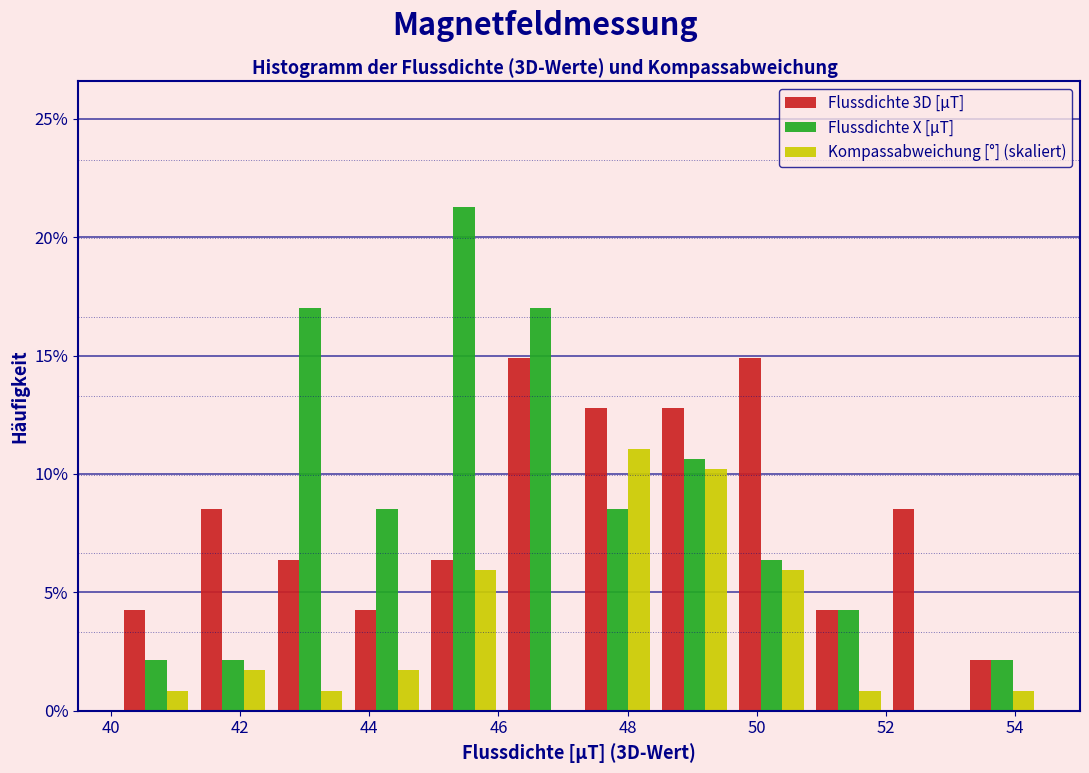

Reading left to right, transcribe this chart: for each range on the x-axis, give the height of each series' bar. Neither the bar edges nor the heights are printed on the chart, so give them approximately, as read against the axes.

40.2 to 41.2: Flussdichte 3D [µT]=4.5	Flussdichte X [µT]=2.0	Kompassabweichung [°] (skaliert)=1.0
41.2 to 42.4: Flussdichte 3D [µT]=8.5	Flussdichte X [µT]=2.0	Kompassabweichung [°] (skaliert)=1.5
42.4 to 43.6: Flussdichte 3D [µT]=6.5	Flussdichte X [µT]=17.0	Kompassabweichung [°] (skaliert)=1.0
43.6 to 44.8: Flussdichte 3D [µT]=4.5	Flussdichte X [µT]=8.5	Kompassabweichung [°] (skaliert)=1.5
44.8 to 46.0: Flussdichte 3D [µT]=6.5	Flussdichte X [µT]=21.5	Kompassabweichung [°] (skaliert)=6.0
46.0 to 47.2: Flussdichte 3D [µT]=15.0	Flussdichte X [µT]=17.0	Kompassabweichung [°] (skaliert)=0
47.2 to 48.4: Flussdichte 3D [µT]=13.0	Flussdichte X [µT]=8.5	Kompassabweichung [°] (skaliert)=11.0
48.4 to 49.6: Flussdichte 3D [µT]=13.0	Flussdichte X [µT]=10.5	Kompassabweichung [°] (skaliert)=10.0
49.6 to 50.8: Flussdichte 3D [µT]=15.0	Flussdichte X [µT]=6.5	Kompassabweichung [°] (skaliert)=6.0
50.8 to 52.0: Flussdichte 3D [µT]=4.5	Flussdichte X [µT]=4.5	Kompassabweichung [°] (skaliert)=1.0
52.0 to 53.2: Flussdichte 3D [µT]=8.5	Flussdichte X [µT]=0	Kompassabweichung [°] (skaliert)=0
53.2 to 54.4: Flussdichte 3D [µT]=2.0	Flussdichte X [µT]=2.0	Kompassabweichung [°] (skaliert)=1.0